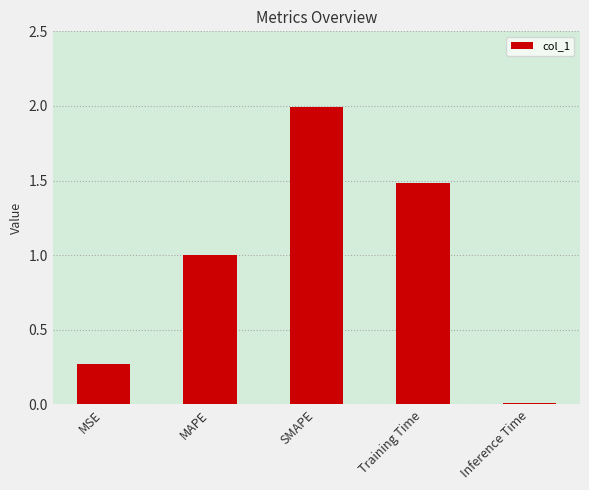

What is the value of the 2nd bar from the left?

1.0